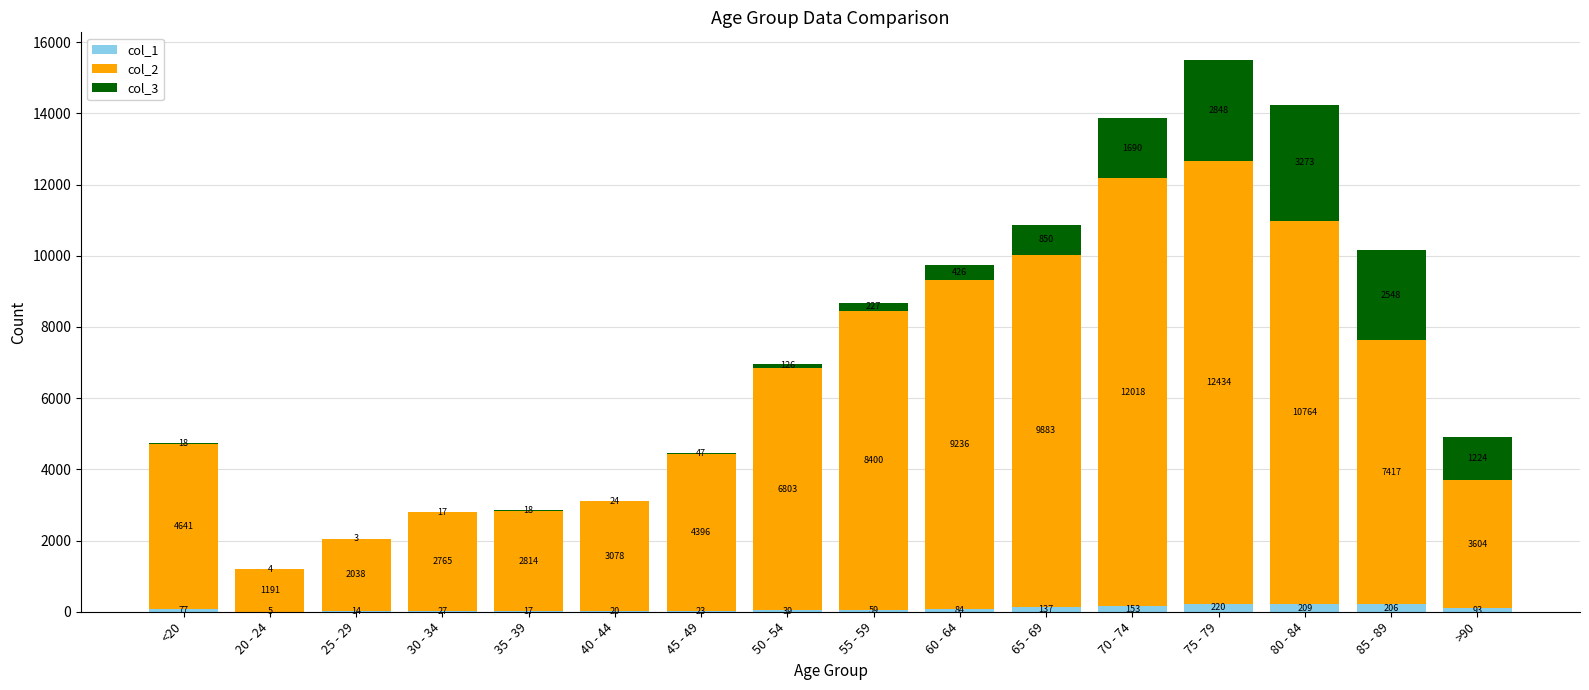

Read the col_1 value at 70 - 74, to the nearest 50.

150